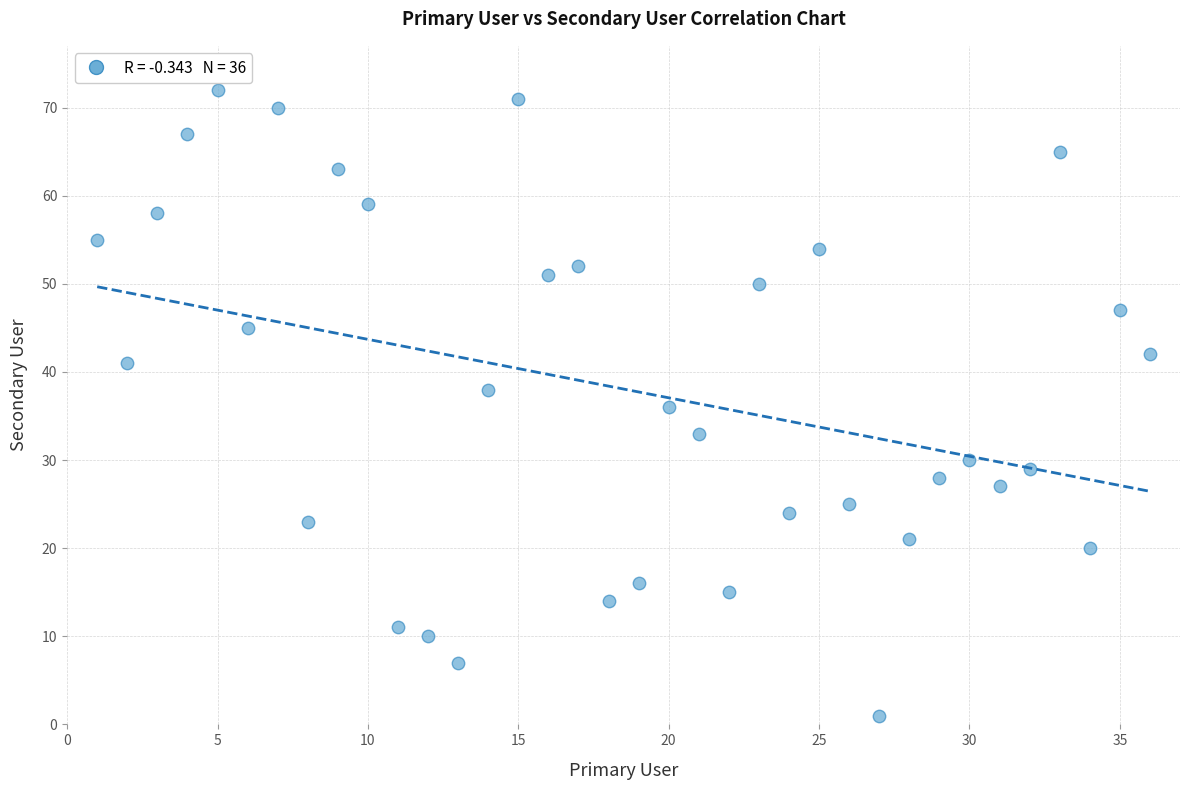

What is the range of Y values (max minus min)?

71